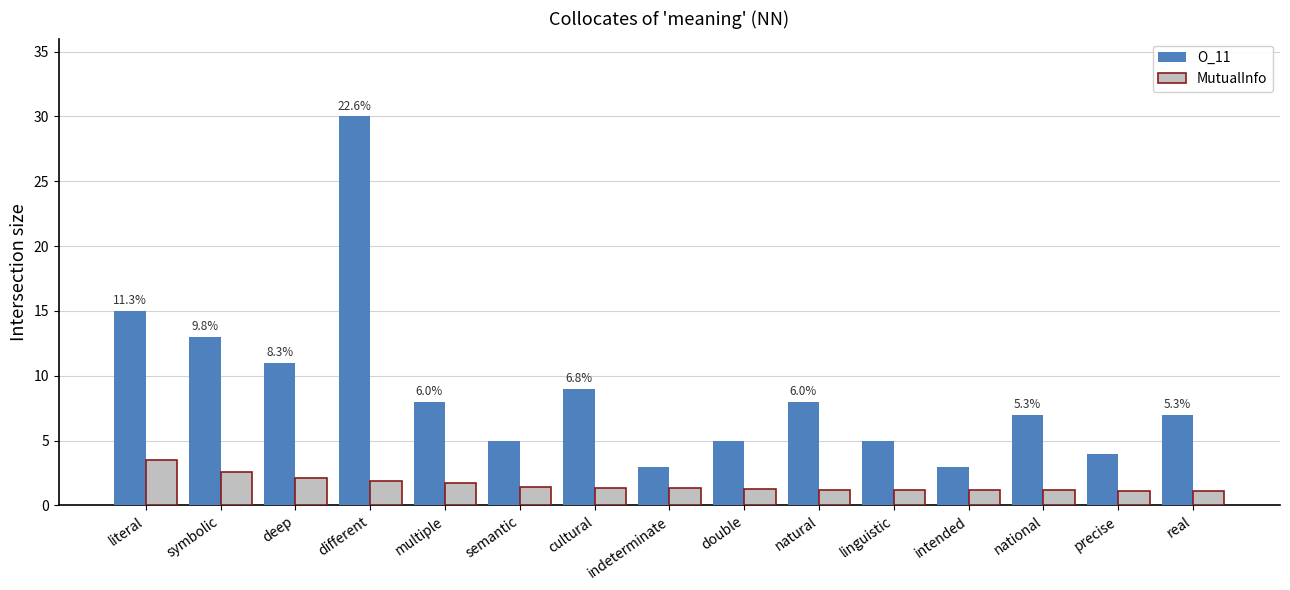

What is the label of the 10th bar from the right?

semantic